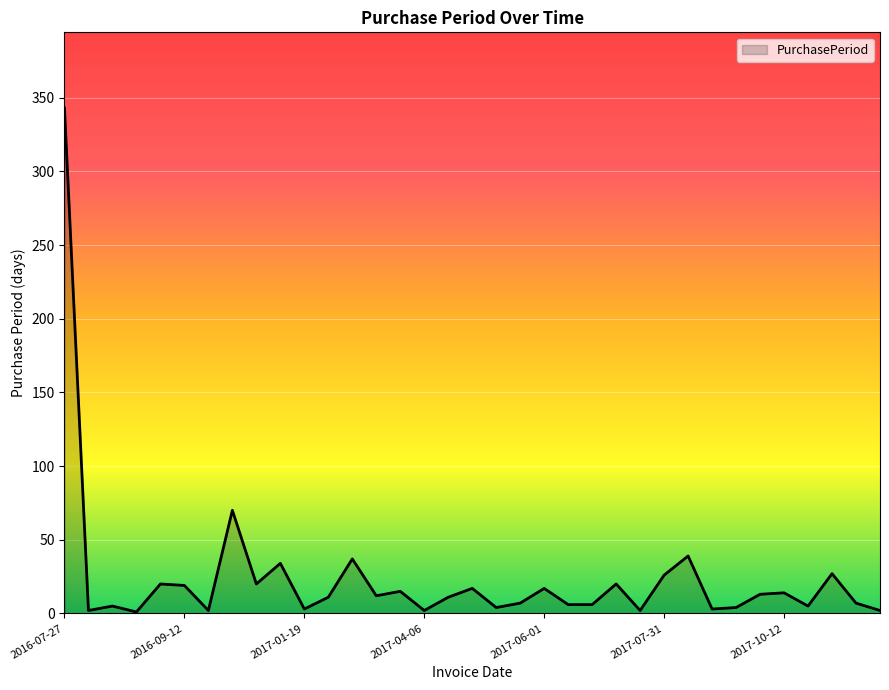

What is the difference between the maximum and minimum values?

342